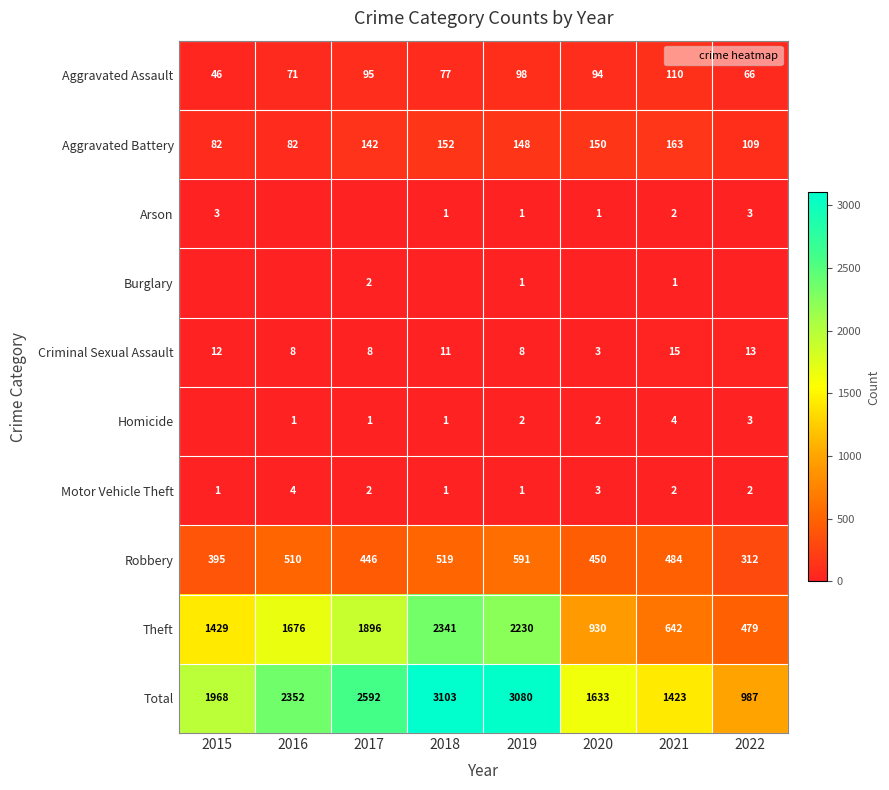

Is the value of Total at 2022 greater than the value of Theft at 2022?

Yes